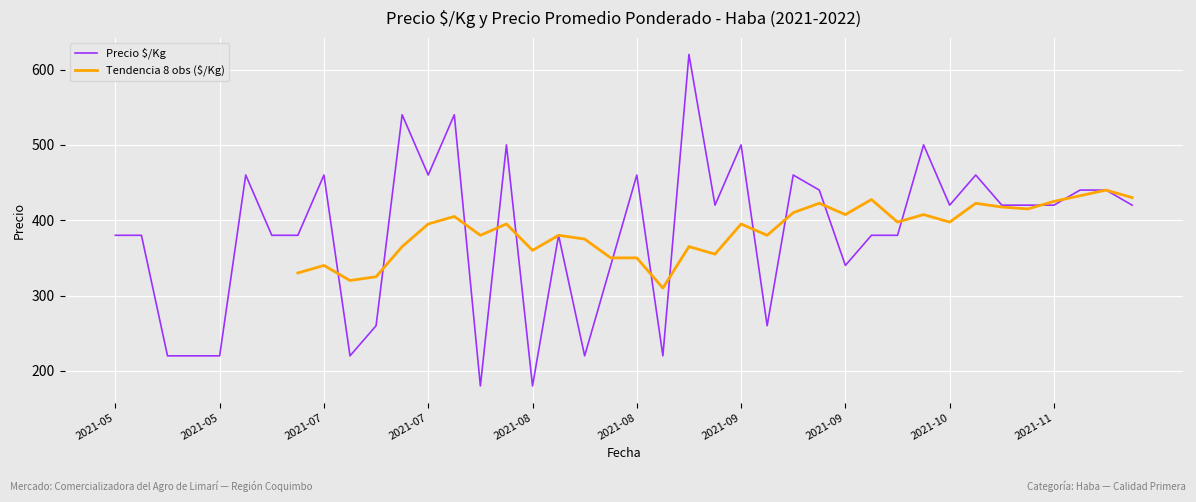

What is the minimum value shown in the chart?

180